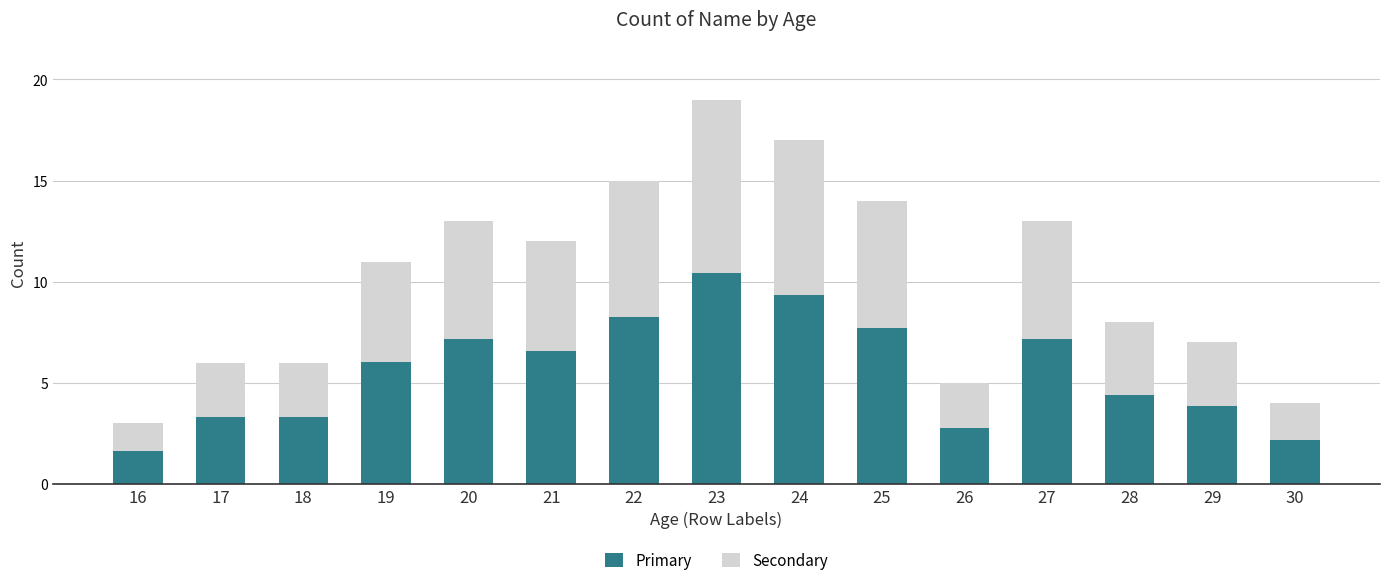

What is the difference between the maximum and minimum values in the Primary series?

8.8